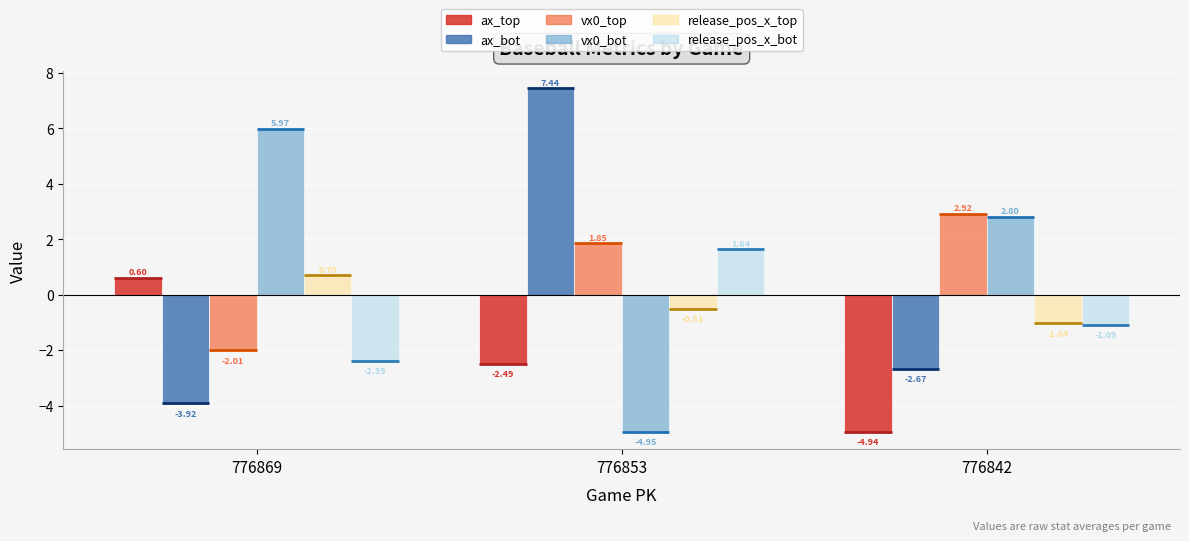

What is the maximum value for vx0_bot?

6.0